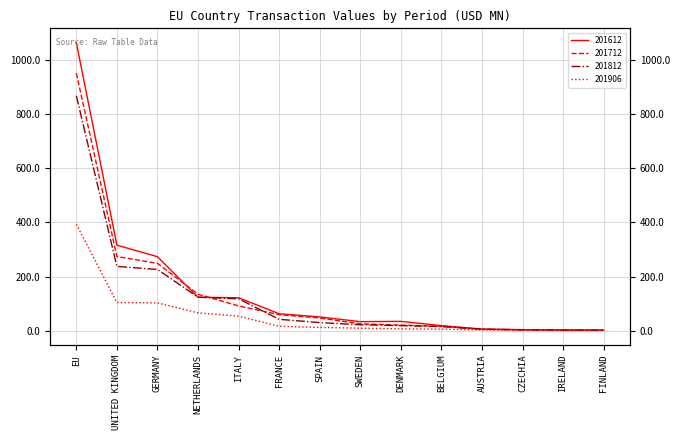

At which category is the sum across all series the highest?

EU